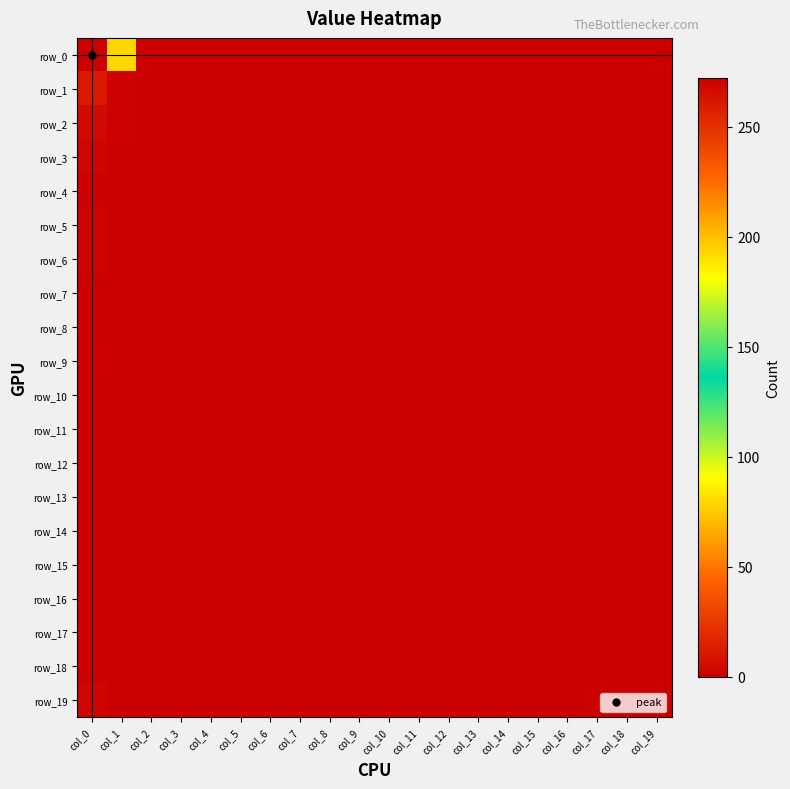

Is it true that row_3 equals 1 at col_0?

False